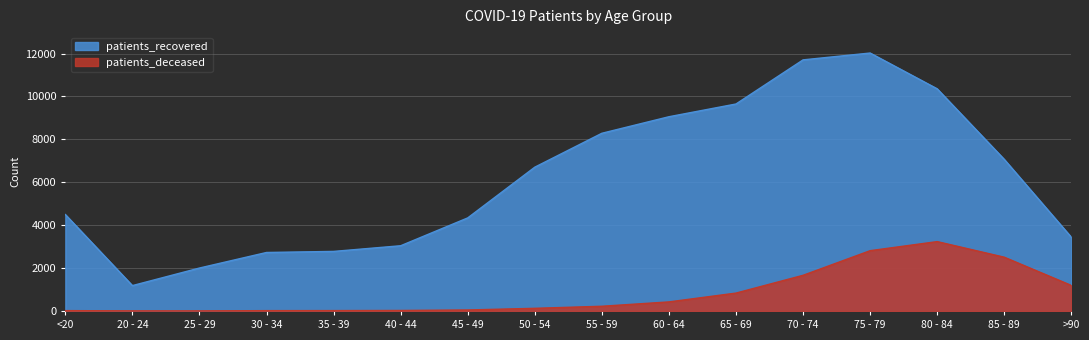

What is the difference between the maximum and second lowest values in the patients_deceased series?

3230